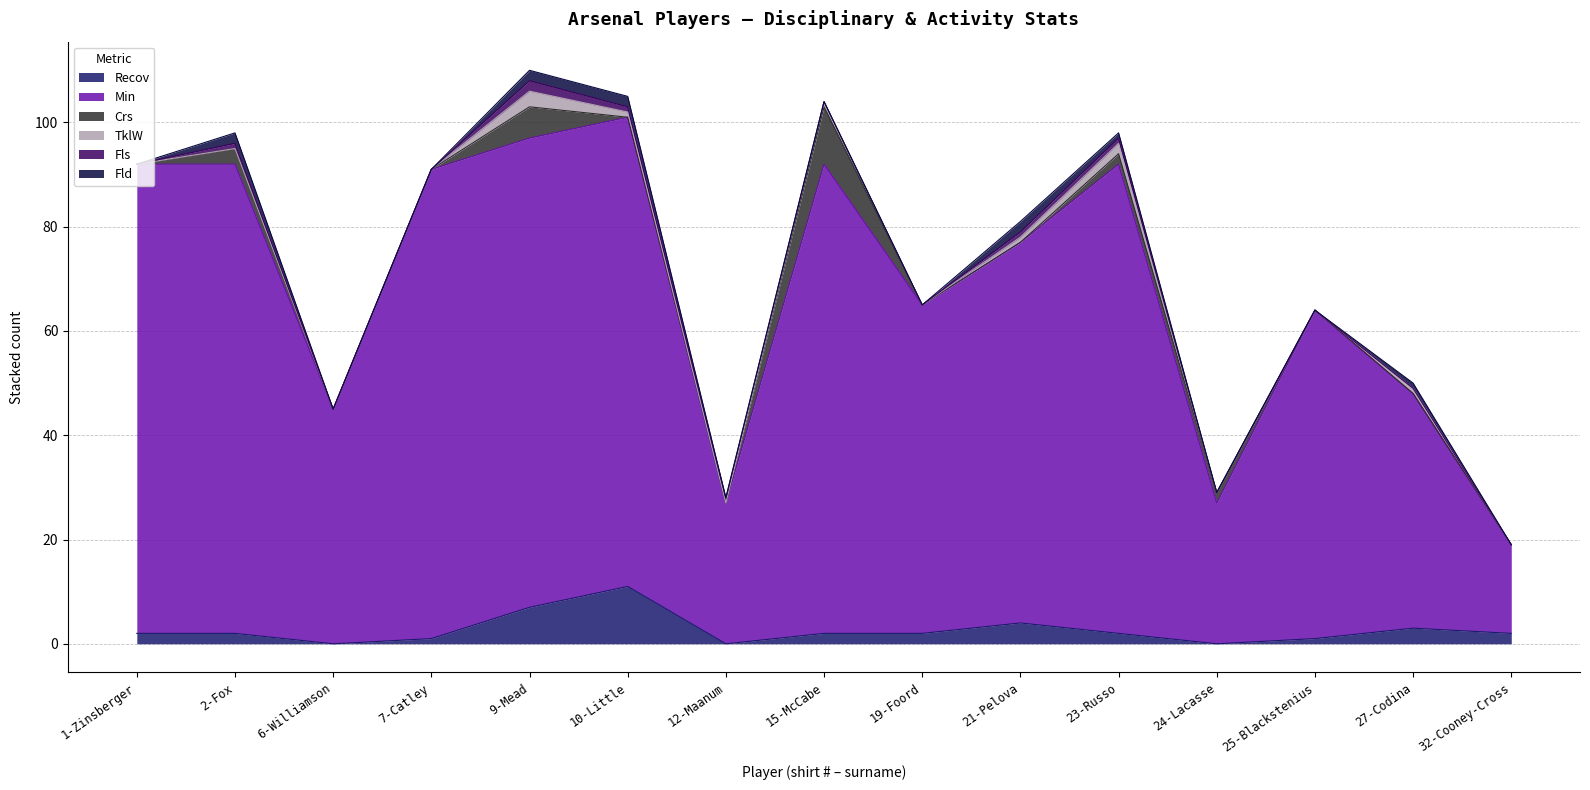

How many lines are shown in the chart?

6